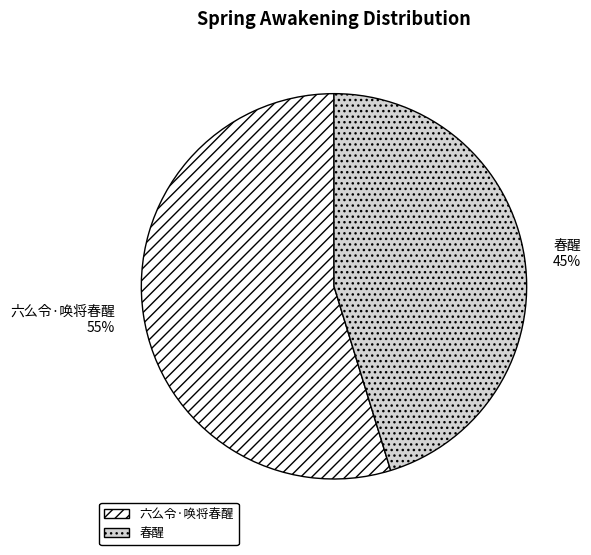

Approximately how many times larger is the value at 六么令·唤将春醒 compared to 春醒?

1.2